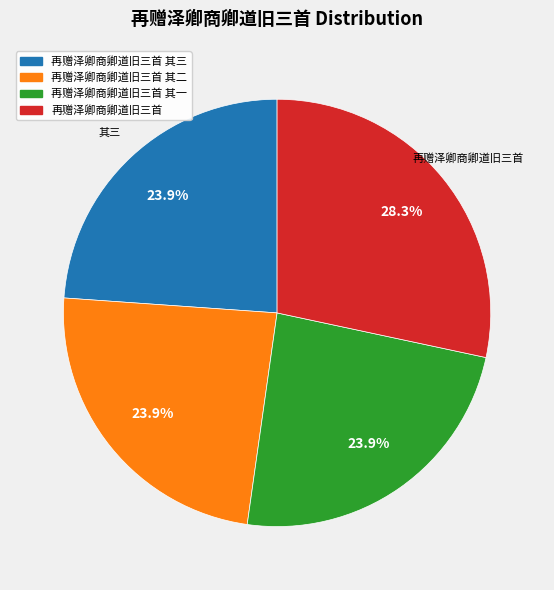

Combined, do 再赠泽卿商卿道旧三首 其三 and 再赠泽卿商卿道旧三首 account for over 50%?

Yes